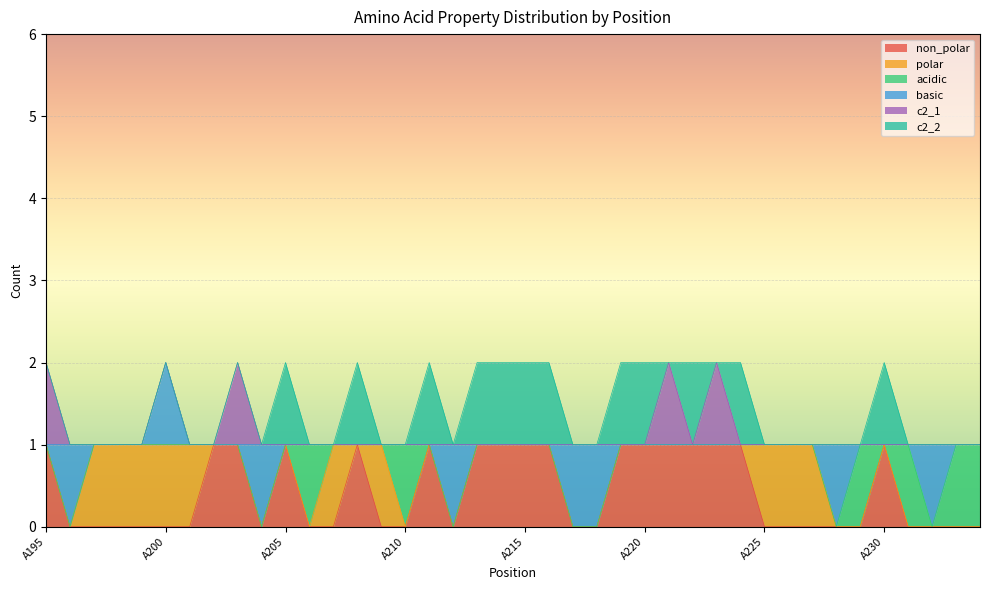

True or false: acidic has more than 2 points higher than both neighbors.

True